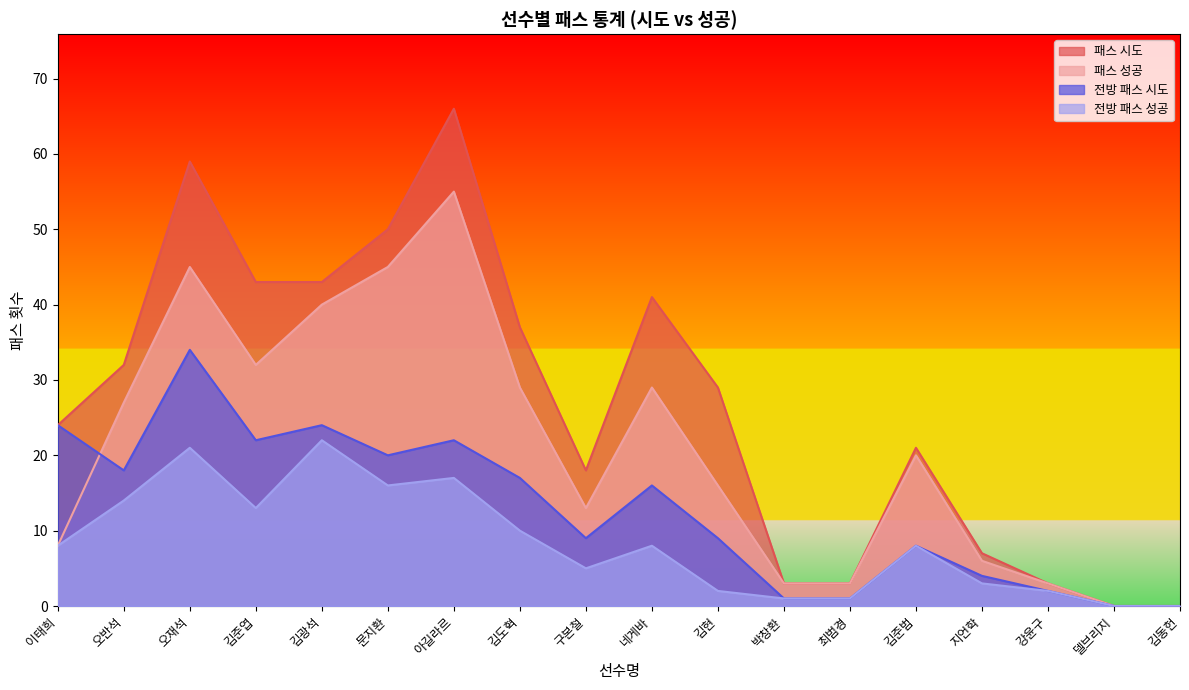

What is the difference between the maximum and minimum values in the 패스 시도 series?

66